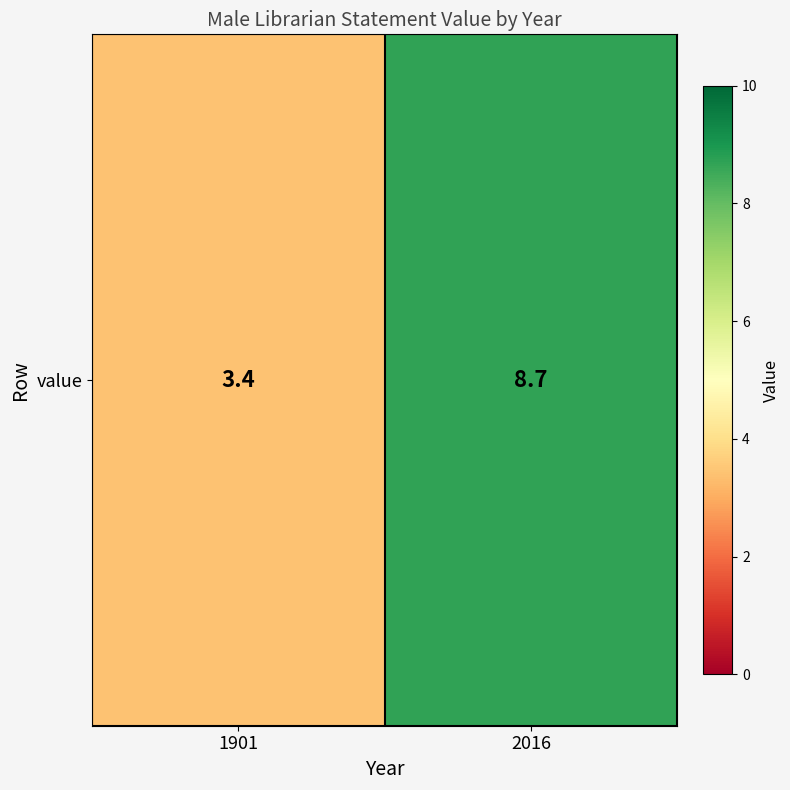

Rank the categories by value from lowest to highest.

1901, 2016